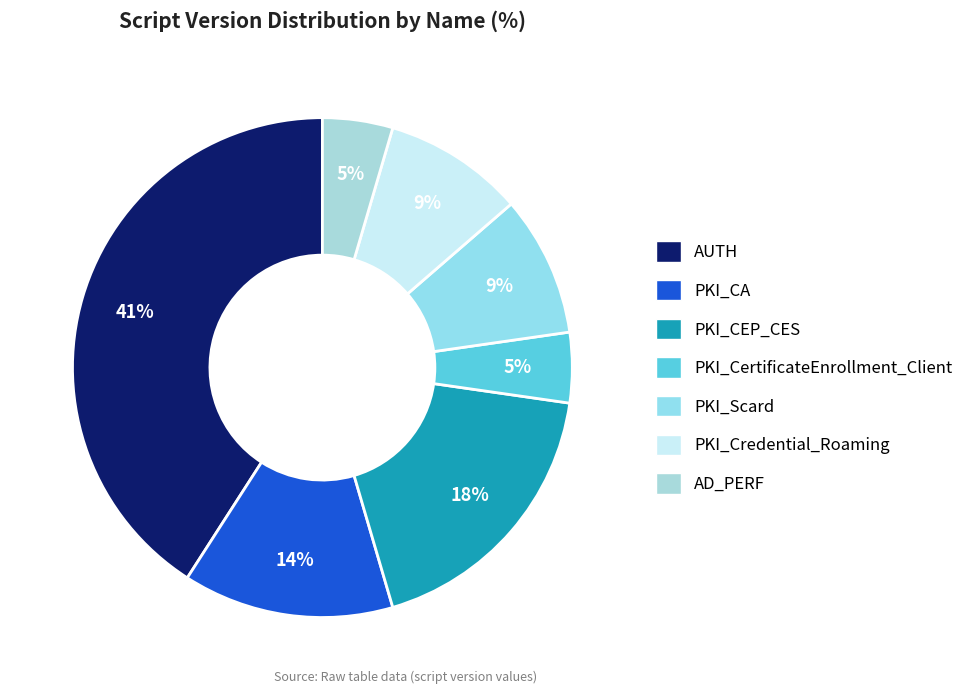

To the nearest percent, what is the average slice percentage?

14%